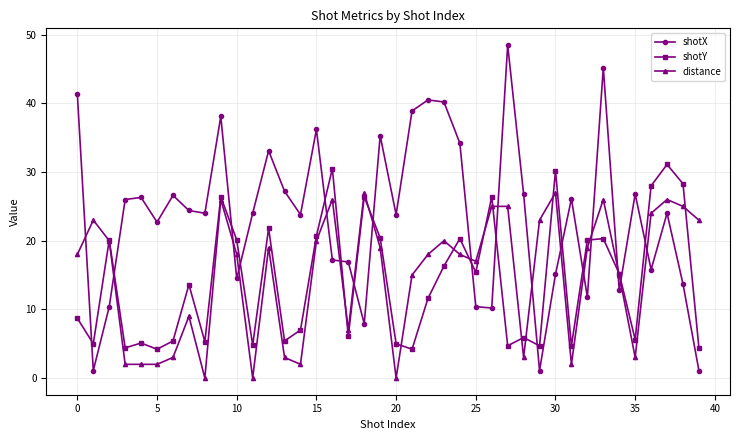

What is the lowest value of the shotY series?

4.2